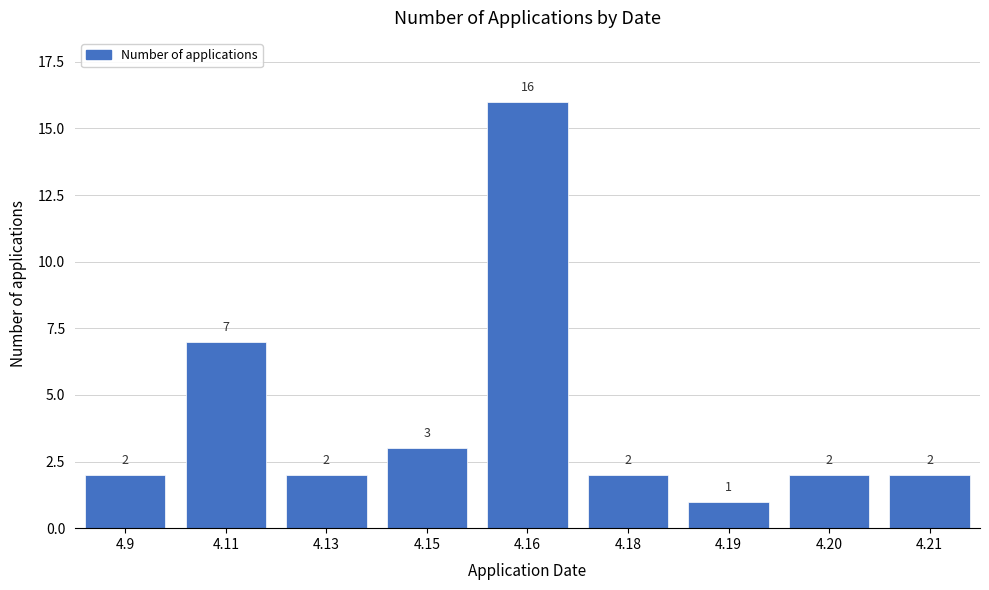

Reading left to right, transcribe all the data shown in this chart.

4.9=2	4.11=7	4.13=2	4.15=3	4.16=16	4.18=2	4.19=1	4.20=2	4.21=2